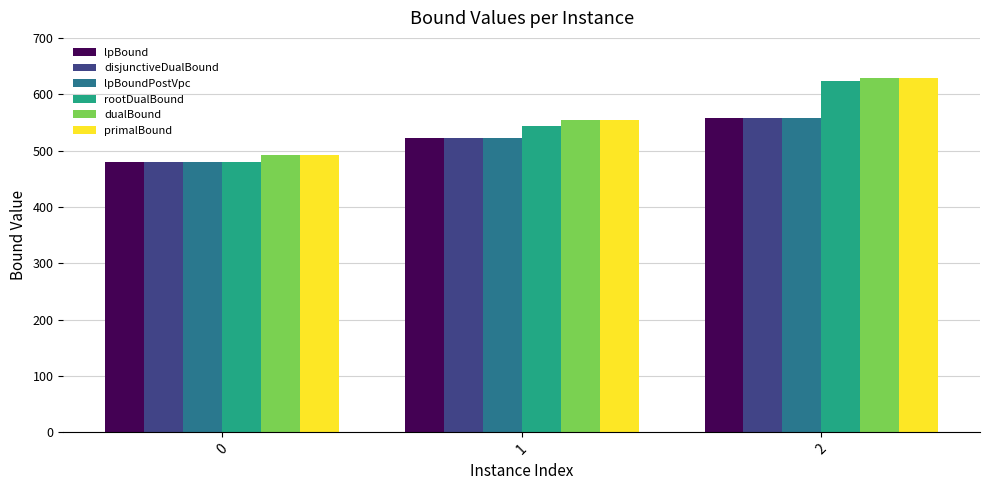

Is it true that primalBound equals 628.0 at 2?

True